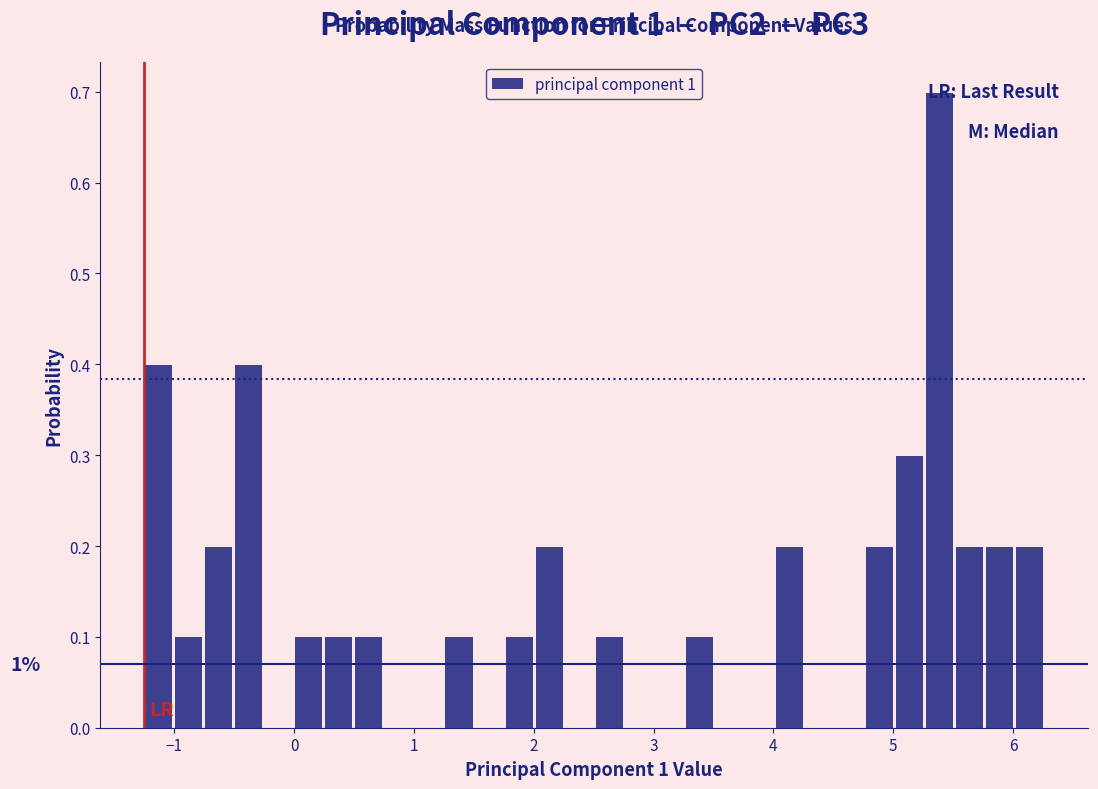

Read against the x-axis, roughly where is the centre of the tallest bar?

5.4